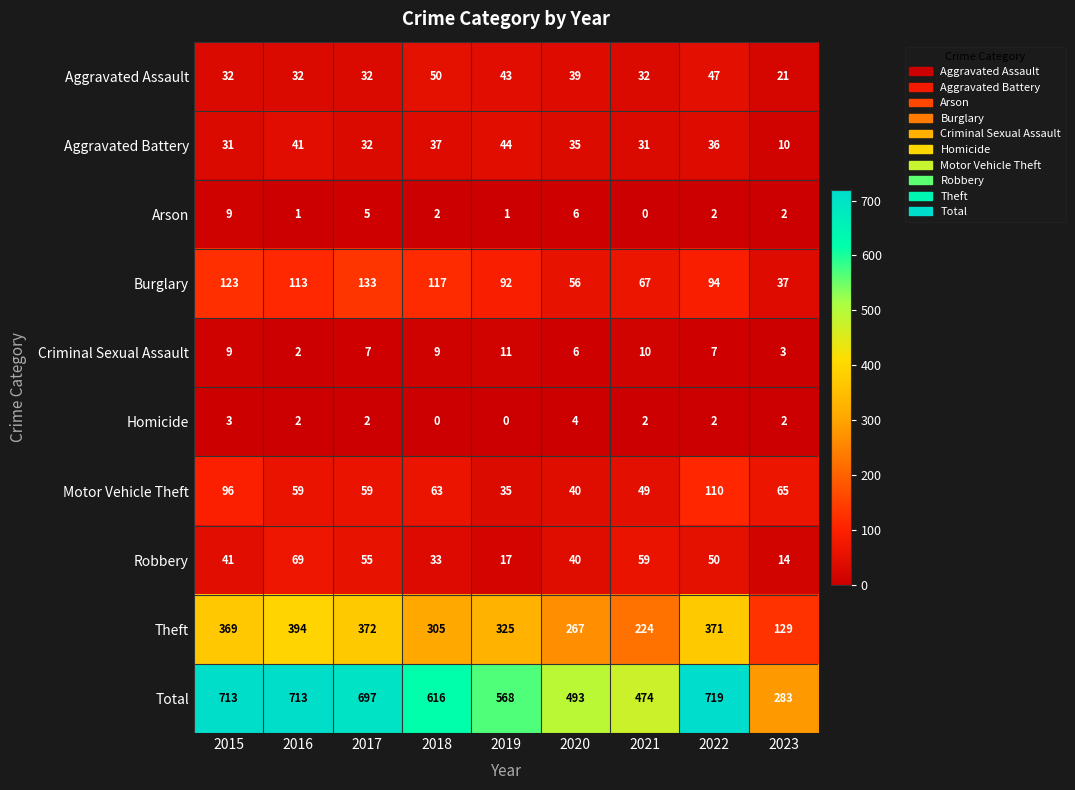

Which series has the widest spread of values?

Total